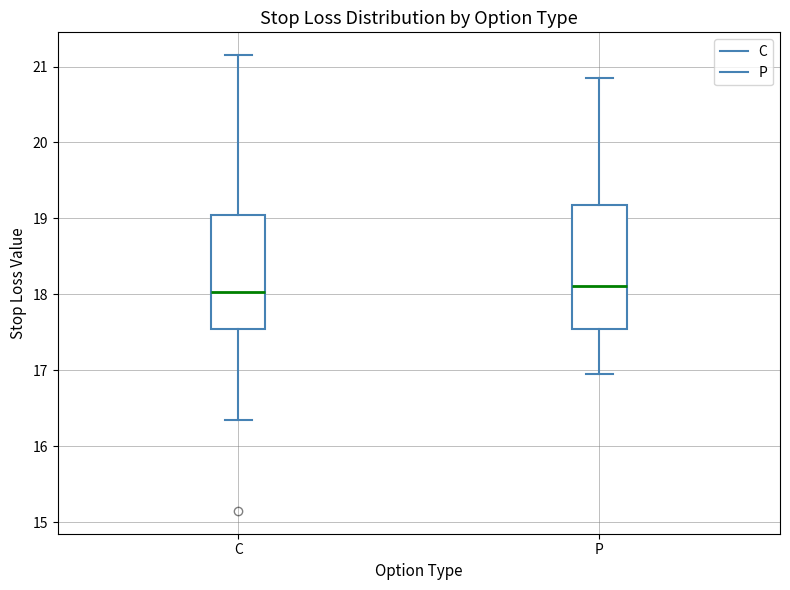

Where does the median line of the box for C sit on the y-axis? The values are not printed on the chart, so give them approximately, as read against the axis.

18.0